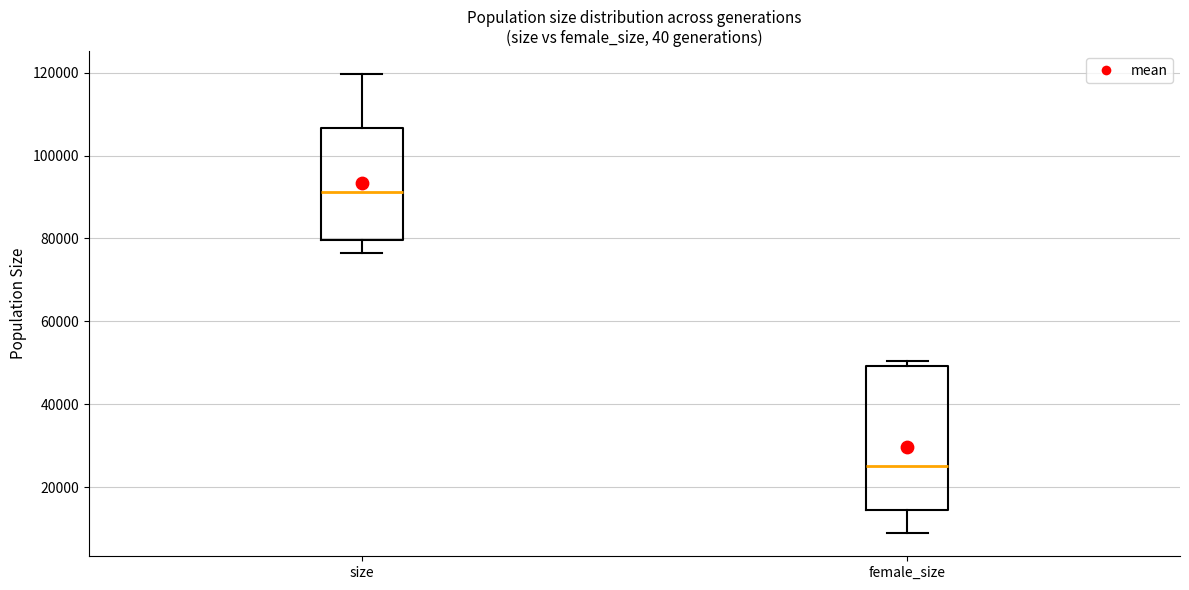

Which box's median line is the lowest?

female_size